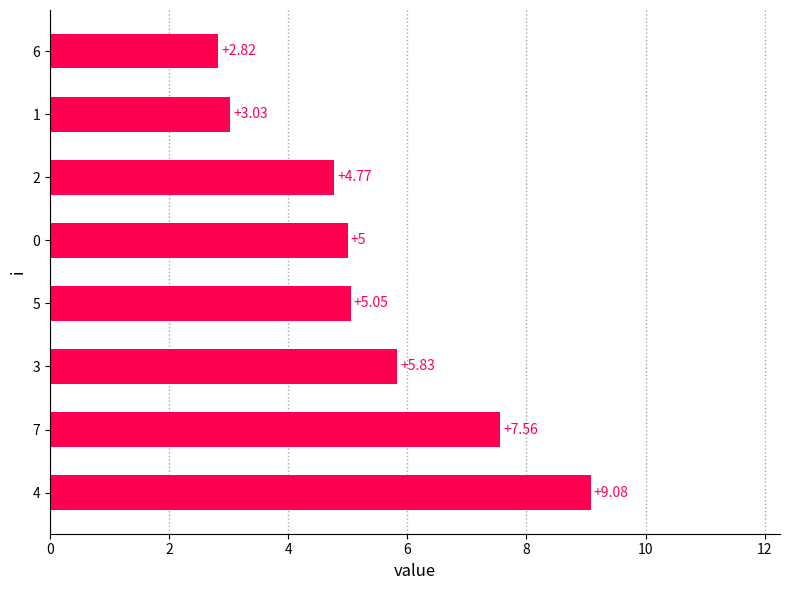

Does the chart contain any negative values?

No